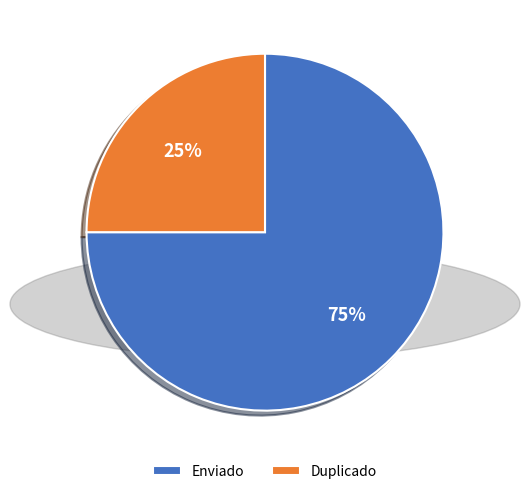

To the nearest percent, what is the average slice percentage?

50%